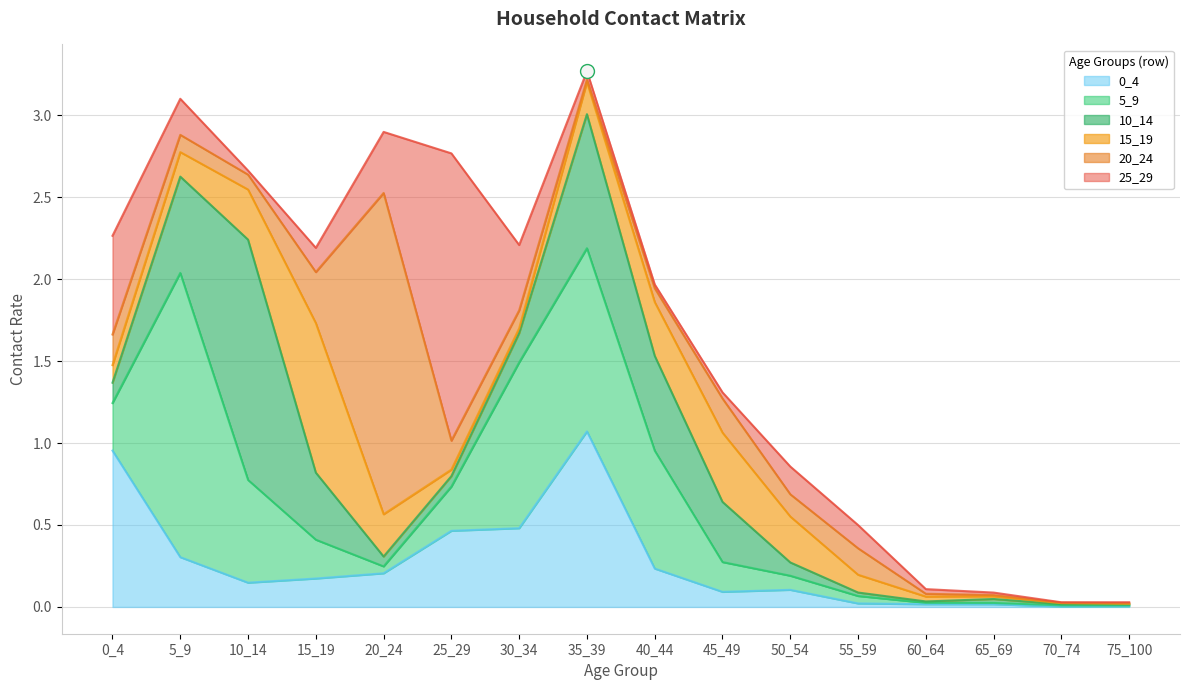

At how many categories does at least one series exceed 1?

6